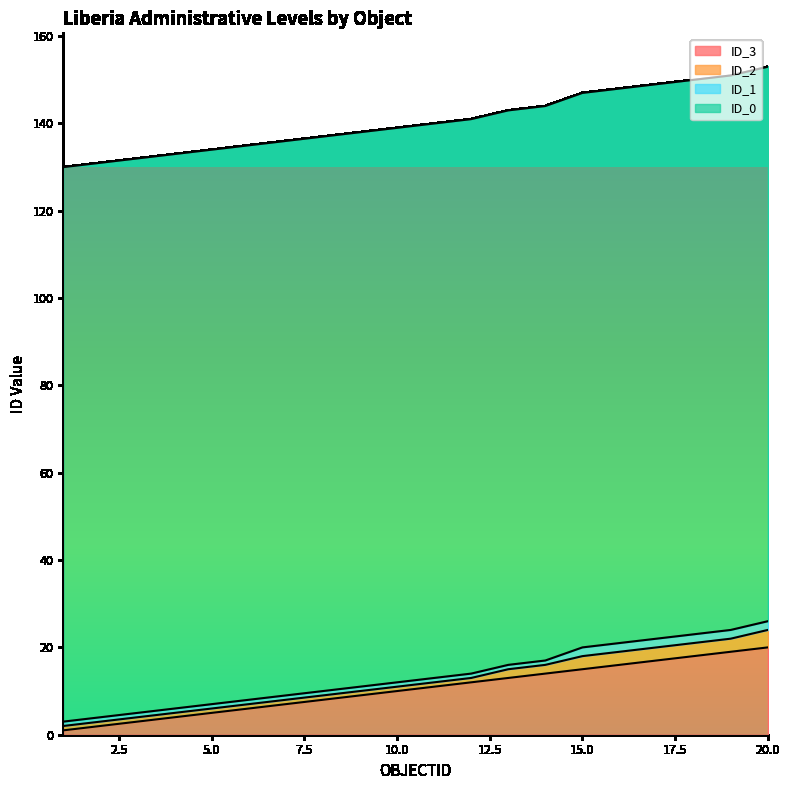

Which series changed the most between 2 and 7?

ID_3